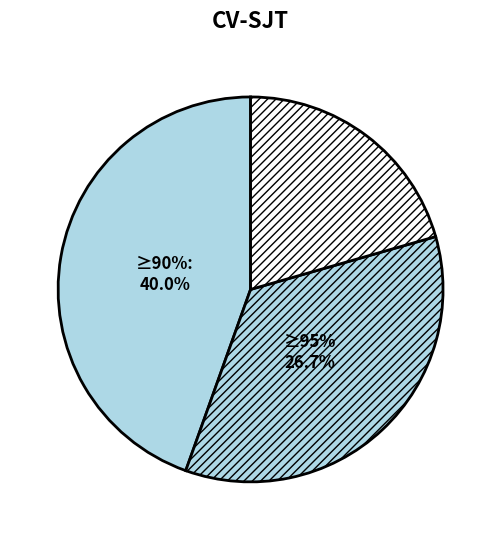

Is it true that HD7_CD19 is 1% of the pie?

False